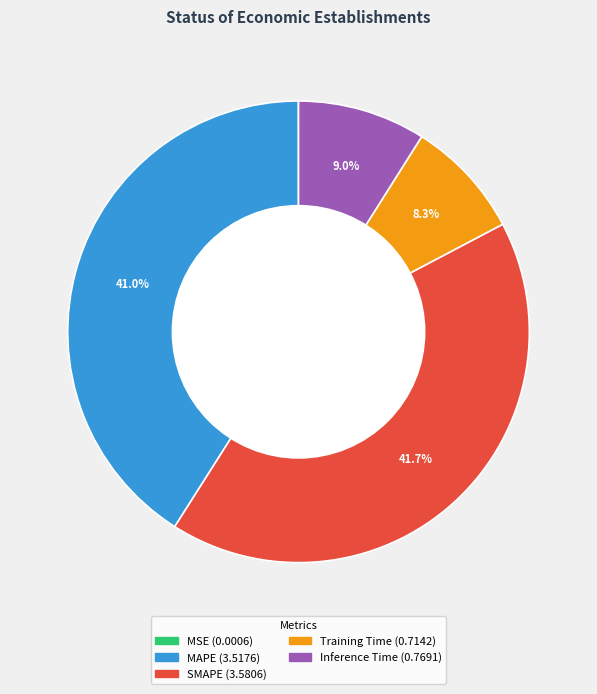

Which slice is the largest?

SMAPE